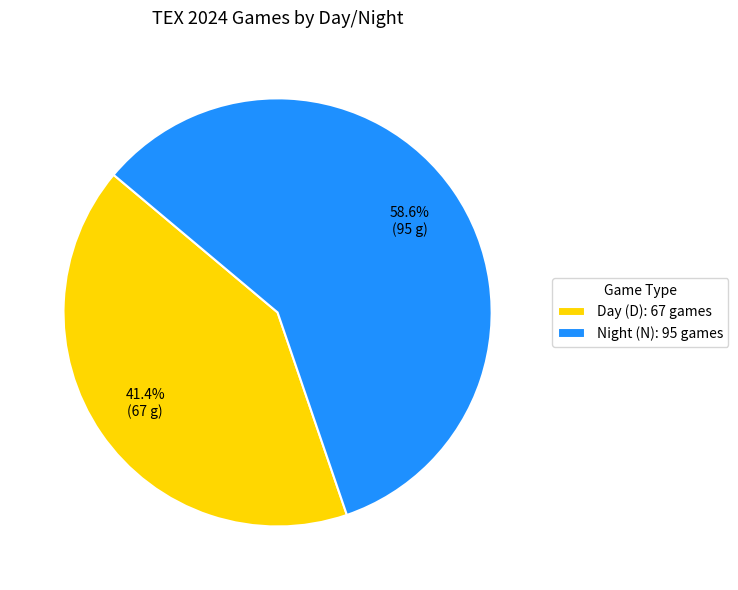

Which slice is the largest?

Night (N): 95 games